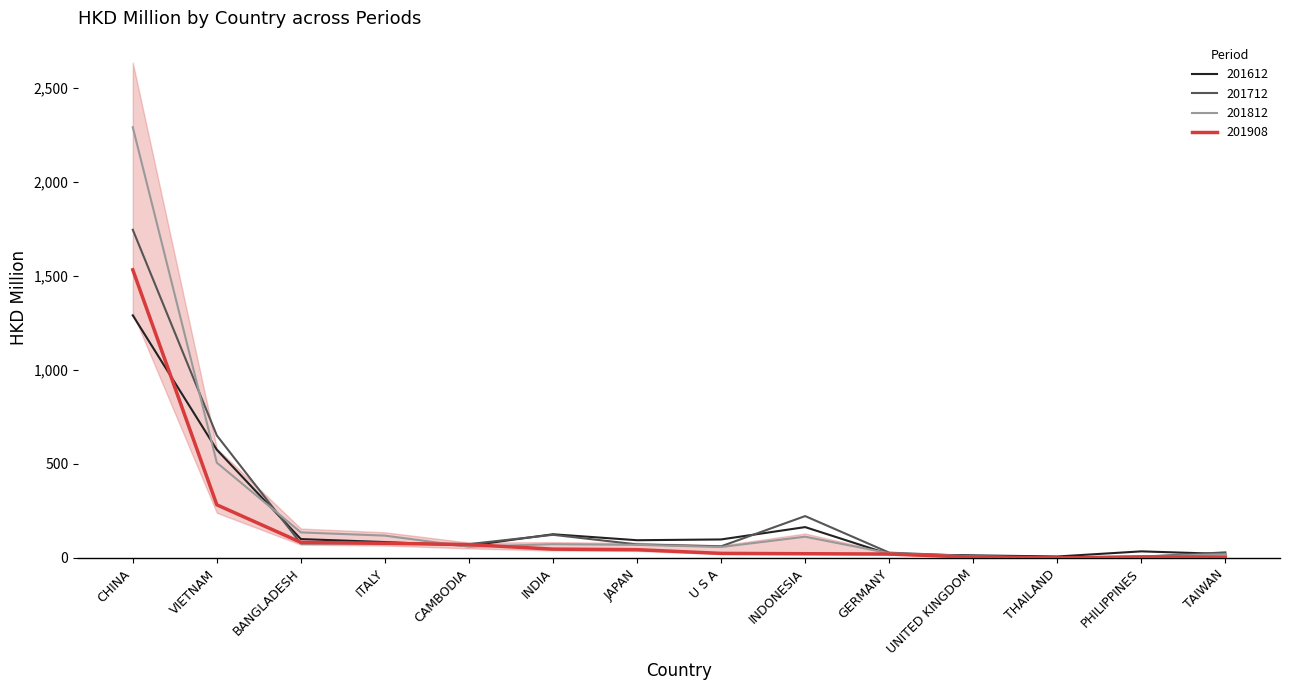

Is the value of 201612 at JAPAN greater than the value of 201812 at THAILAND?

Yes